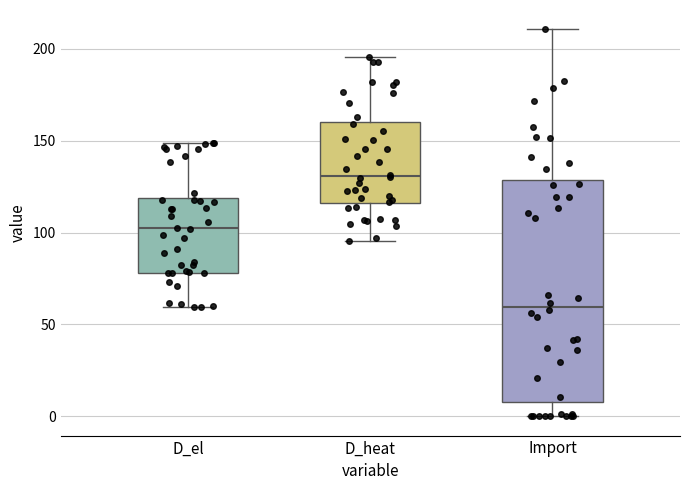

Where does the upper whisker of the box for D_heat end on the y-axis? The values are not printed on the chart, so give them approximately, as read against the axis.

195